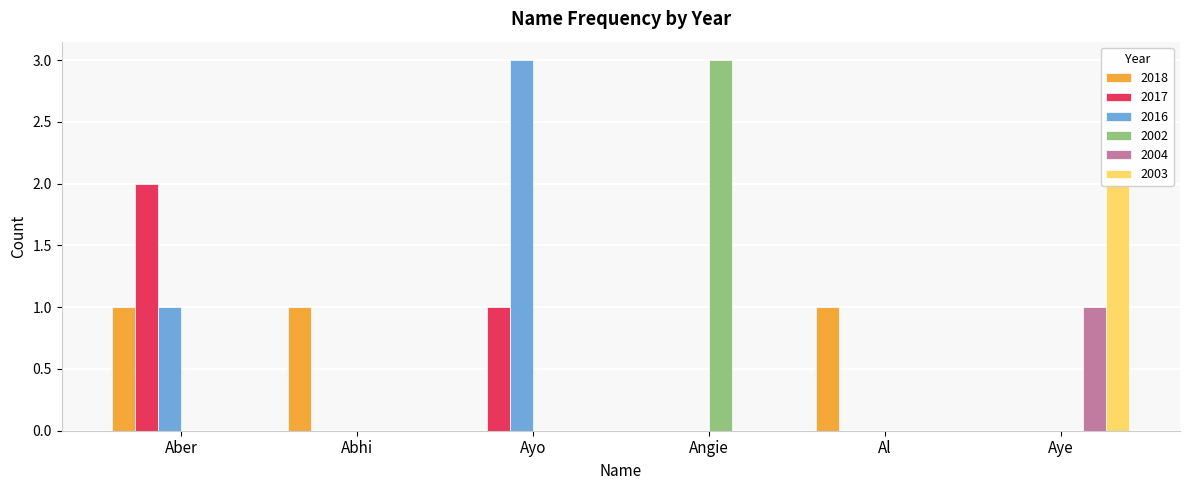

At which label is 2004 closest to 0?

Aber